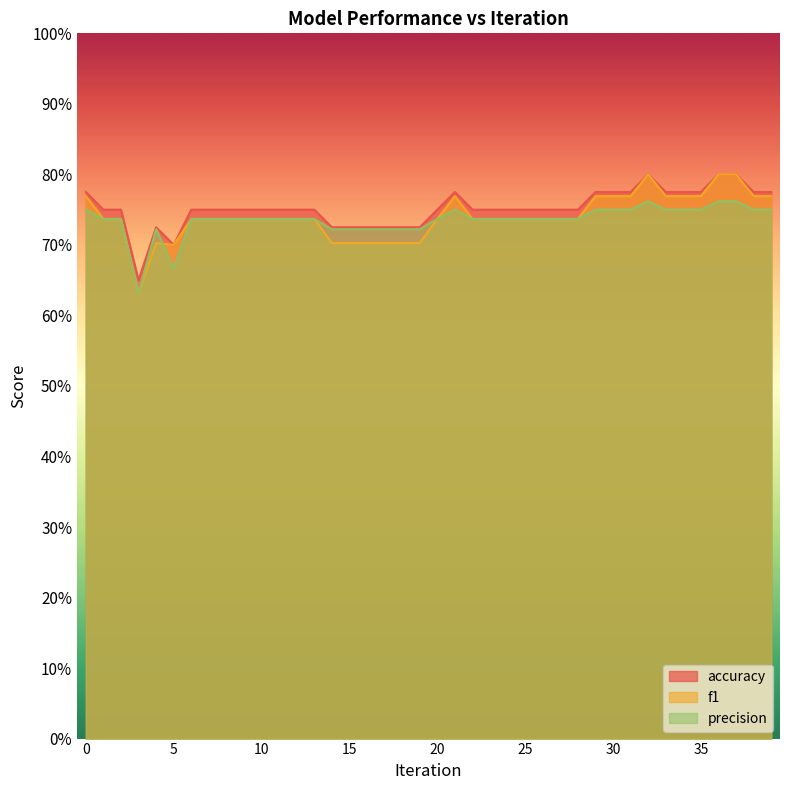

The value of accuracy at 8 is 0.8. True or false?

True